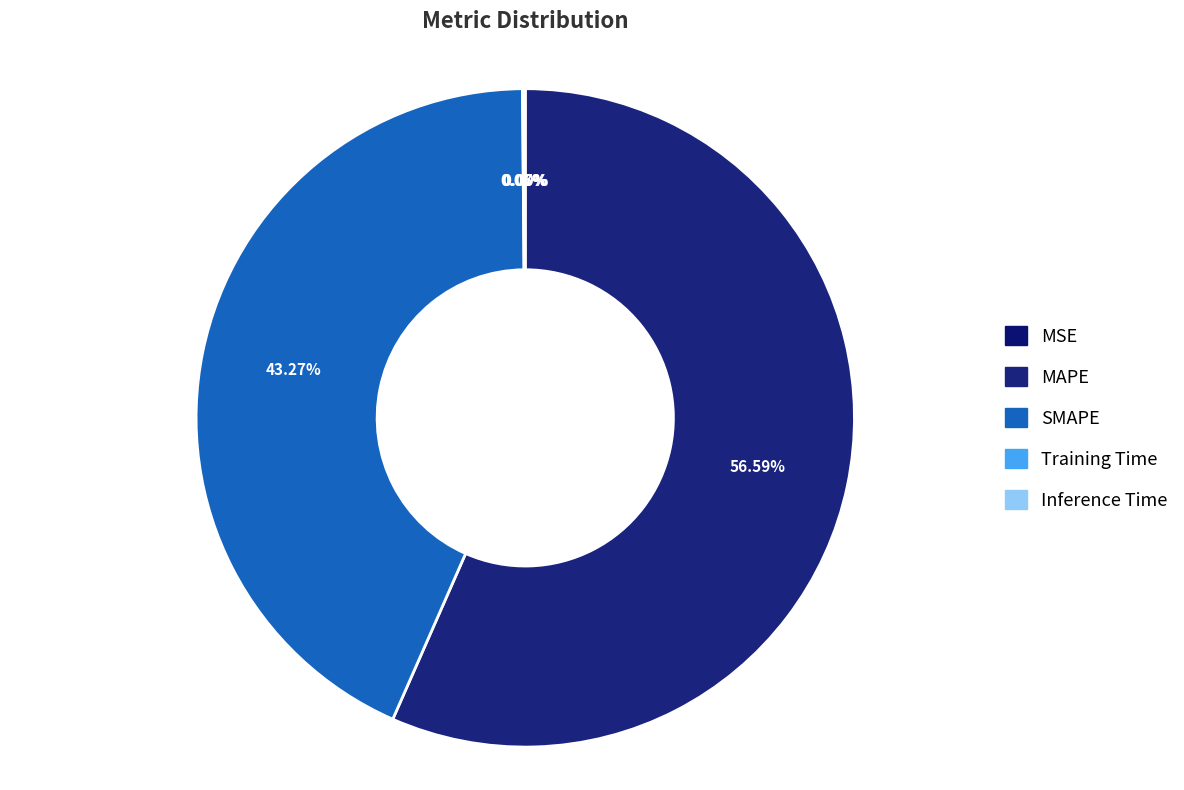

What percentage is NOT represented by Inference Time?

99.9%